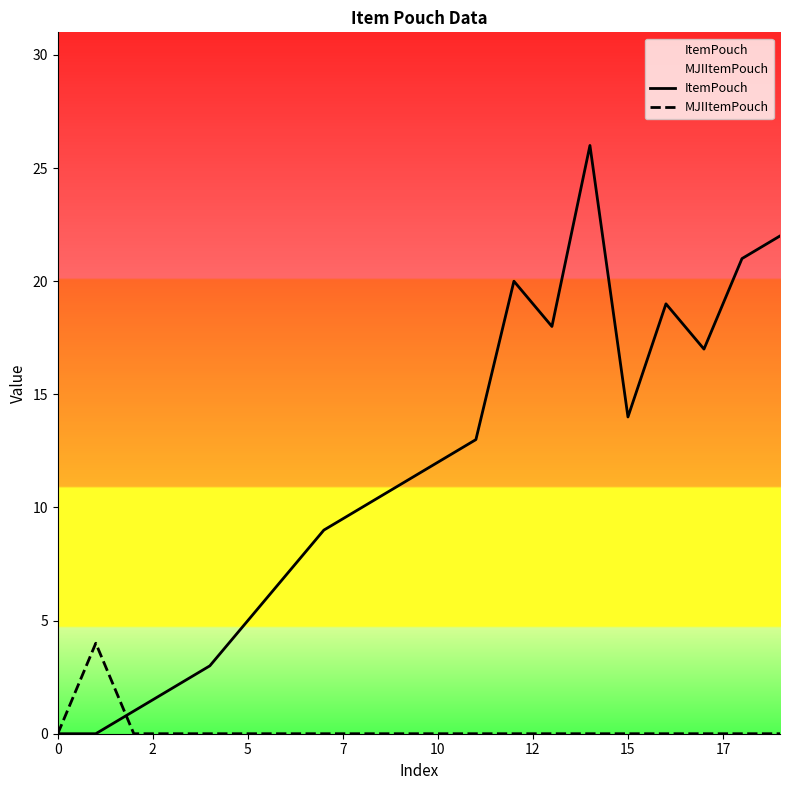

List the series in order of their overall mean, highest first.

ItemPouch, MJIItemPouch